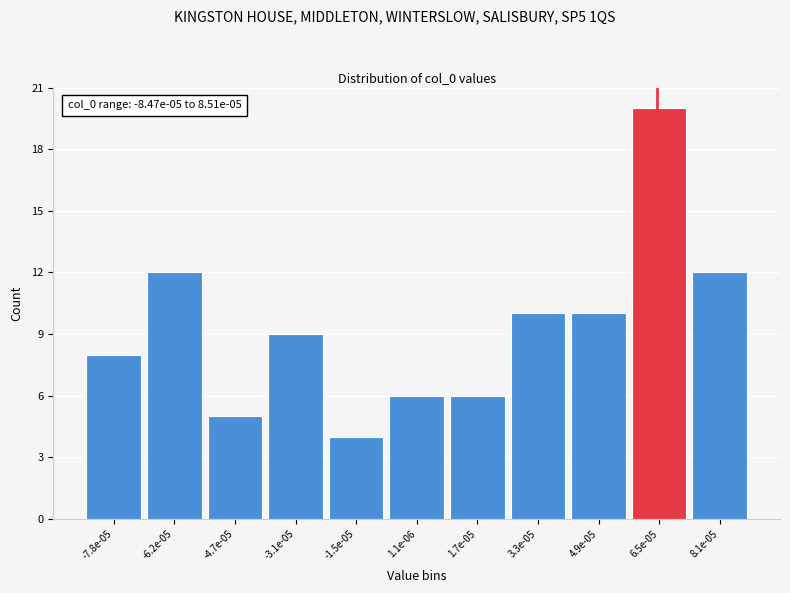

Reading right to left, extract all data points from this chart.

12	20	10	10	6	6	4	9	5	12	8